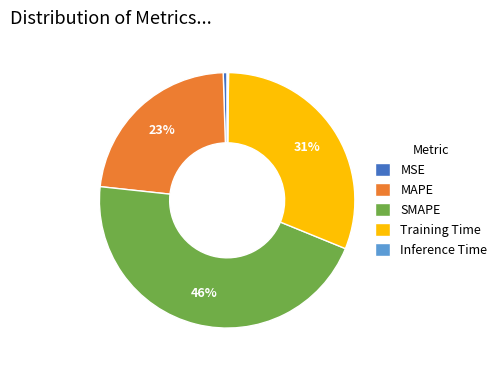

Which category has the biggest portion of the pie?

SMAPE